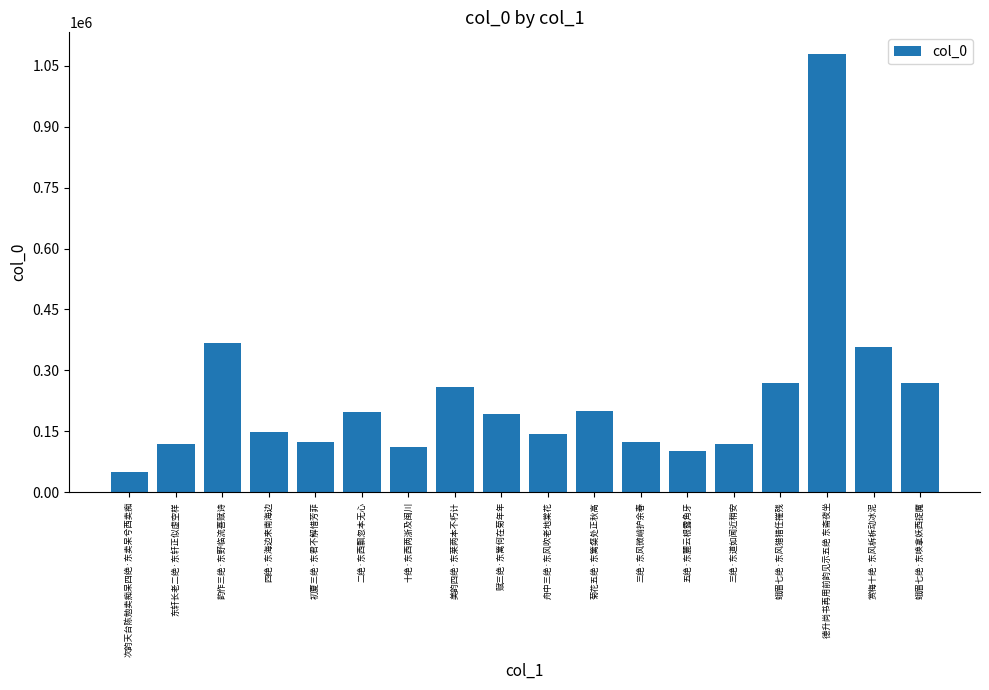

Which label corresponds to the smallest value in the chart?

次韵天台陈勉卖痴呆四绝·东卖呆兮西卖痴